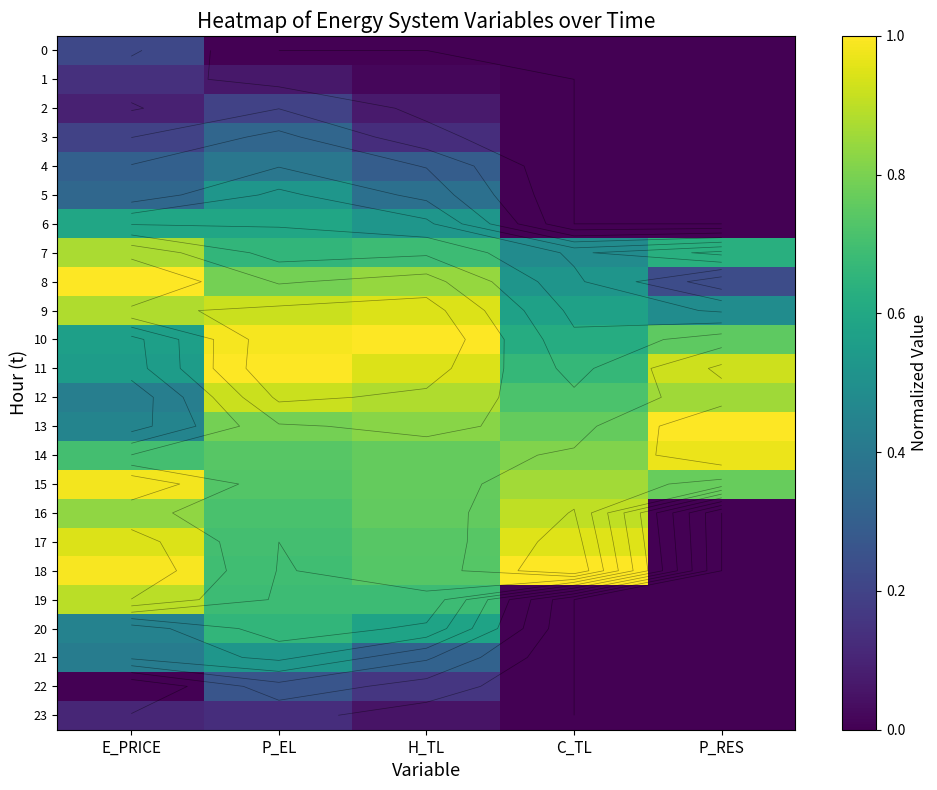

What is the total value across all series at P_RES?

6.6